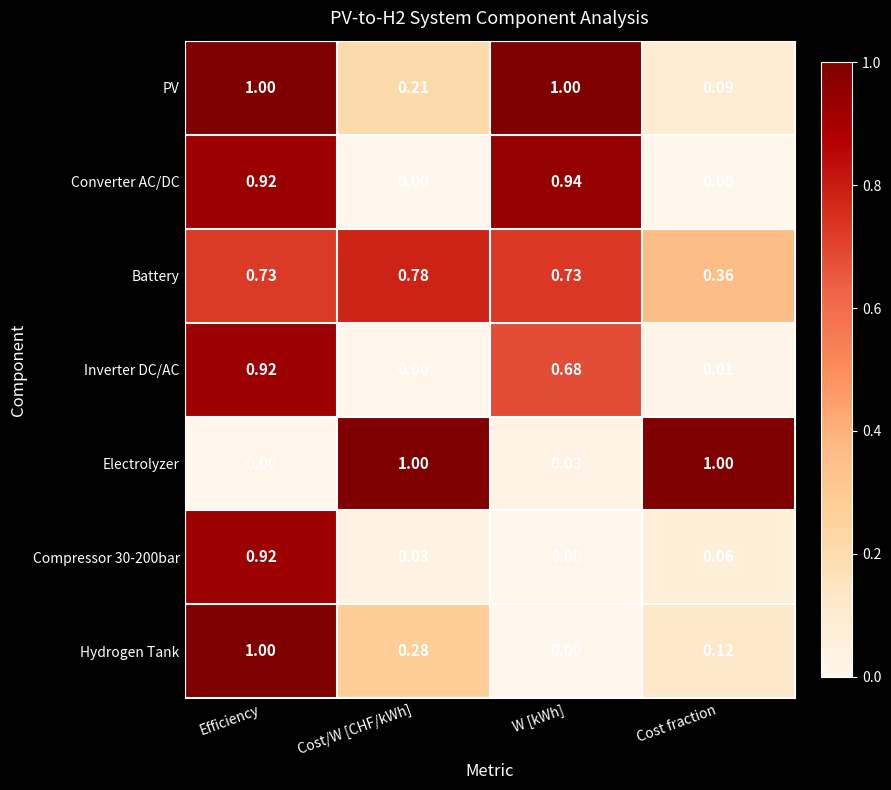

At which label does PV reach its minimum?

Cost fraction